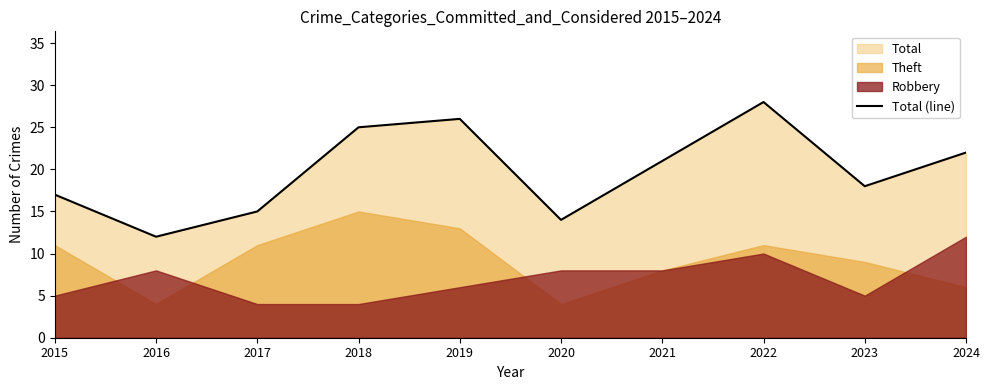

What is the difference between the maximum and minimum values?

16